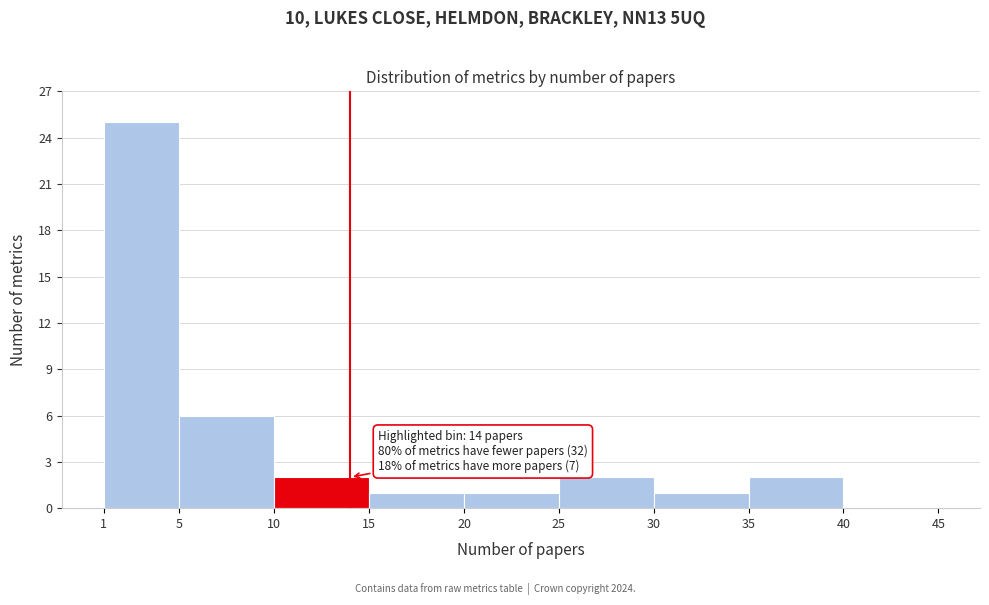

Over which range of the x-axis is the bar tallest?

1 to 5